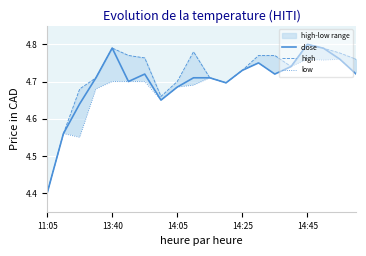

Which series has the largest total across all categories?

high